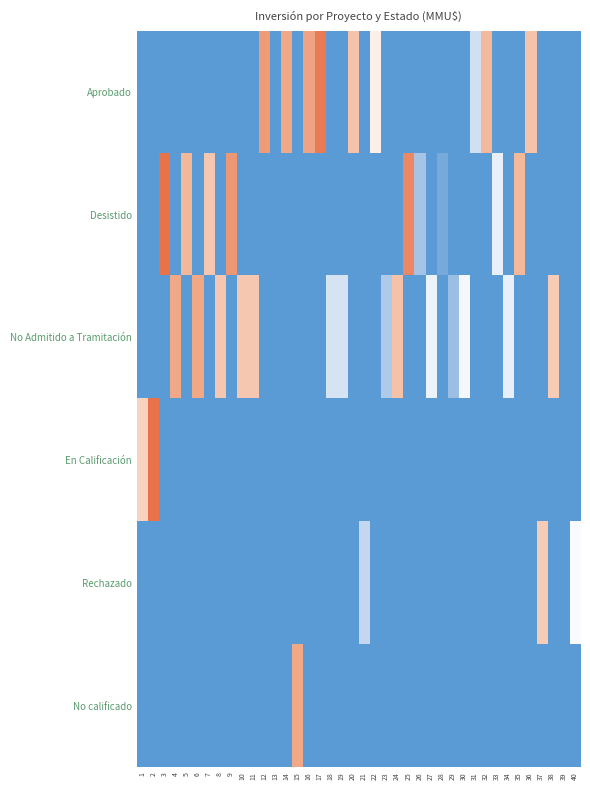

Reading left to right, extract all data points from this chart.

Aprobado: 1=0.0	2=0.0	3=0.0	4=0.0	5=0.0	6=0.0	7=0.0	8=0.0	9=0.0	10=0.0	11=0.0	12=10.5	13=0.0	14=9.9	15=0.0	16=10.1	17=11.9	18=0.0	19=0.0	20=8.7	21=0.0	22=6.9	23=0.0	24=0.0	25=0.0	26=0.0	27=0.0	28=0.0	29=0.0	30=0.0	31=4.4	32=9.1	33=0.0	34=0.0	35=0.0	36=8.7	37=0.0	38=0.0	39=0.0	40=0.0
Desistido: 1=0.0	2=0.0	3=12.3	4=0.0	5=9.2	6=0.0	7=8.5	8=0.0	9=10.6	10=0.0	11=0.0	12=0.0	13=0.0	14=0.0	15=0.0	16=0.0	17=0.0	18=0.0	19=0.0	20=0.0	21=0.0	22=0.0	23=0.0	24=0.0	25=11.3	26=2.8	27=0.0	28=1.1	29=0.0	30=0.0	31=0.0	32=0.0	33=5.3	34=0.0	35=9.1	36=0.0	37=0.0	38=0.0	39=0.0	40=0.0
No Admitido a Tramitación: 1=0.0	2=0.0	3=0.0	4=9.9	5=0.0	6=9.9	7=0.0	8=8.5	9=0.0	10=8.5	11=8.5	12=0.0	13=0.0	14=0.0	15=0.0	16=0.0	17=0.0	18=4.6	19=4.6	20=0.0	21=0.0	22=0.0	23=3.1	24=8.8	25=0.0	26=0.0	27=5.5	28=0.0	29=2.4	30=5.7	31=0.0	32=0.0	33=0.0	34=5.3	35=0.0	36=0.0	37=0.0	38=8.3	39=0.0	40=0.0
En Calificación: 1=8.0	2=12.3	3=0.0	4=0.0	5=0.0	6=0.0	7=0.0	8=0.0	9=0.0	10=0.0	11=0.0	12=0.0	13=0.0	14=0.0	15=0.0	16=0.0	17=0.0	18=0.0	19=0.0	20=0.0	21=0.0	22=0.0	23=0.0	24=0.0	25=0.0	26=0.0	27=0.0	28=0.0	29=0.0	30=0.0	31=0.0	32=0.0	33=0.0	34=0.0	35=0.0	36=0.0	37=0.0	38=0.0	39=0.0	40=0.0
Rechazado: 1=0.0	2=0.0	3=0.0	4=0.0	5=0.0	6=0.0	7=0.0	8=0.0	9=0.0	10=0.0	11=0.0	12=0.0	13=0.0	14=0.0	15=0.0	16=0.0	17=0.0	18=0.0	19=0.0	20=0.0	21=3.9	22=0.0	23=0.0	24=0.0	25=0.0	26=0.0	27=0.0	28=0.0	29=0.0	30=0.0	31=0.0	32=0.0	33=0.0	34=0.0	35=0.0	36=0.0	37=8.3	38=0.0	39=0.0	40=5.9
No calificado: 1=0.0	2=0.0	3=0.0	4=0.0	5=0.0	6=0.0	7=0.0	8=0.0	9=0.0	10=0.0	11=0.0	12=0.0	13=0.0	14=0.0	15=9.9	16=0.0	17=0.0	18=0.0	19=0.0	20=0.0	21=0.0	22=0.0	23=0.0	24=0.0	25=0.0	26=0.0	27=0.0	28=0.0	29=0.0	30=0.0	31=0.0	32=0.0	33=0.0	34=0.0	35=0.0	36=0.0	37=0.0	38=0.0	39=0.0	40=0.0